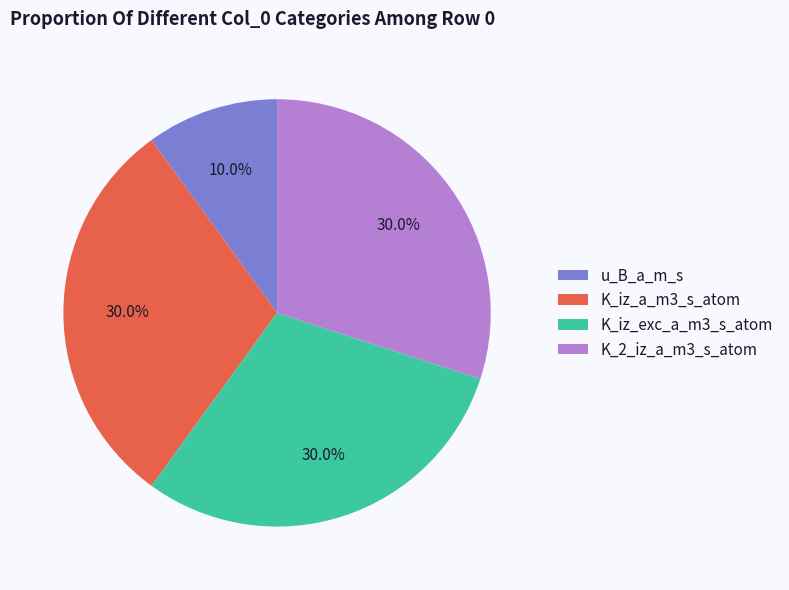

Is the sum of K_iz_a_m3_s_atom and K_iz_exc_a_m3_s_atom greater than half?

Yes